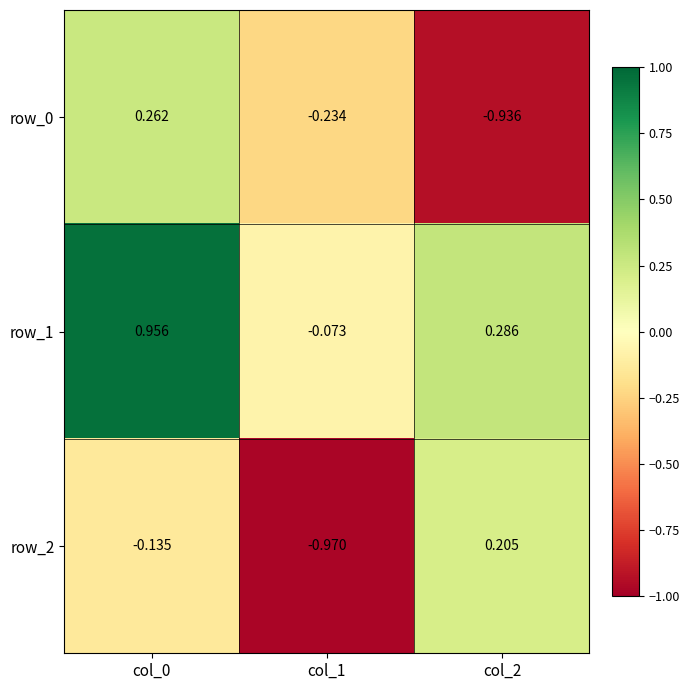

Reading left to right, what are all the values shown in this chart?

row_0: col_0=0.3	col_1=-0.2	col_2=-0.9
row_1: col_0=1.0	col_1=-0.1	col_2=0.3
row_2: col_0=-0.1	col_1=-1.0	col_2=0.2